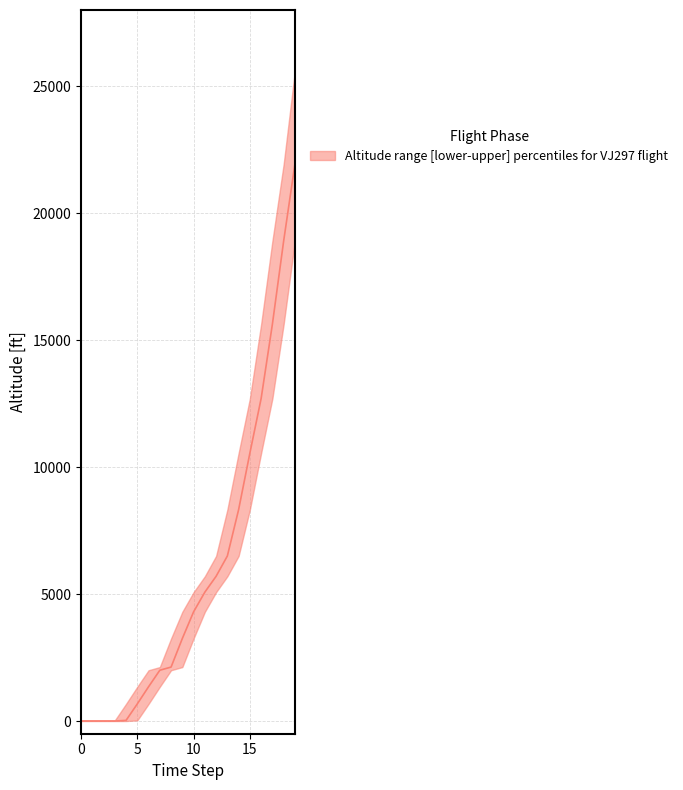

What is the total value across all series at 12?

11687